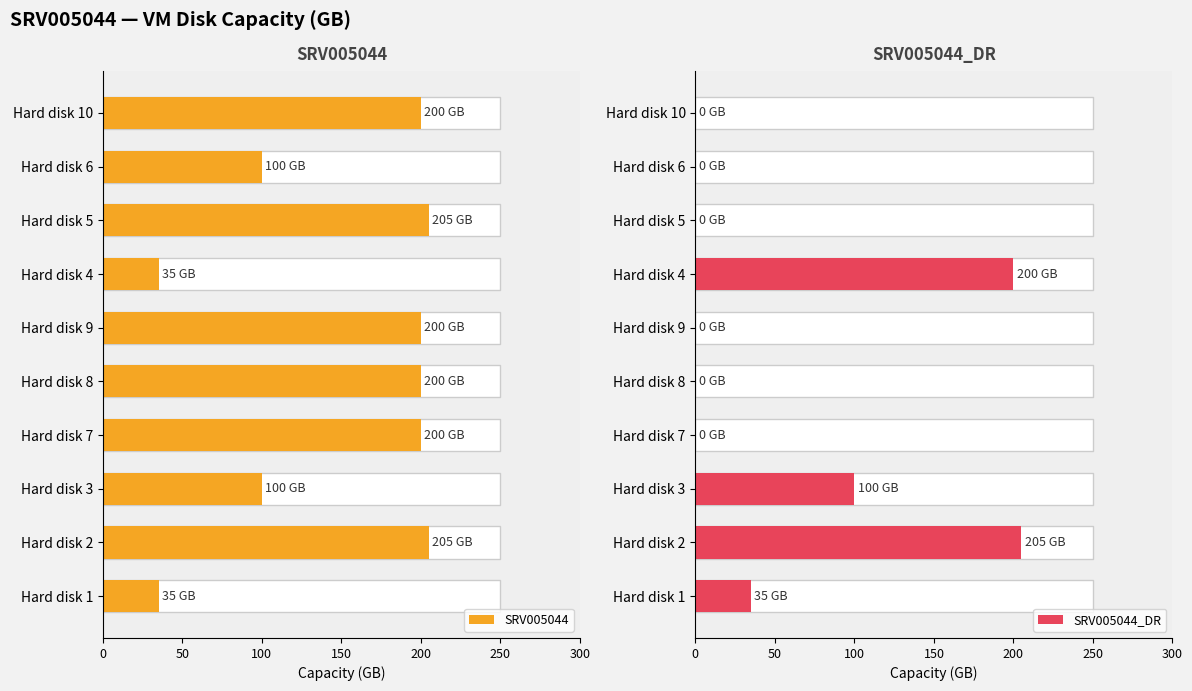

Rank the series at Hard disk 2 from highest to lowest value.

SRV005044, SRV005044_DR